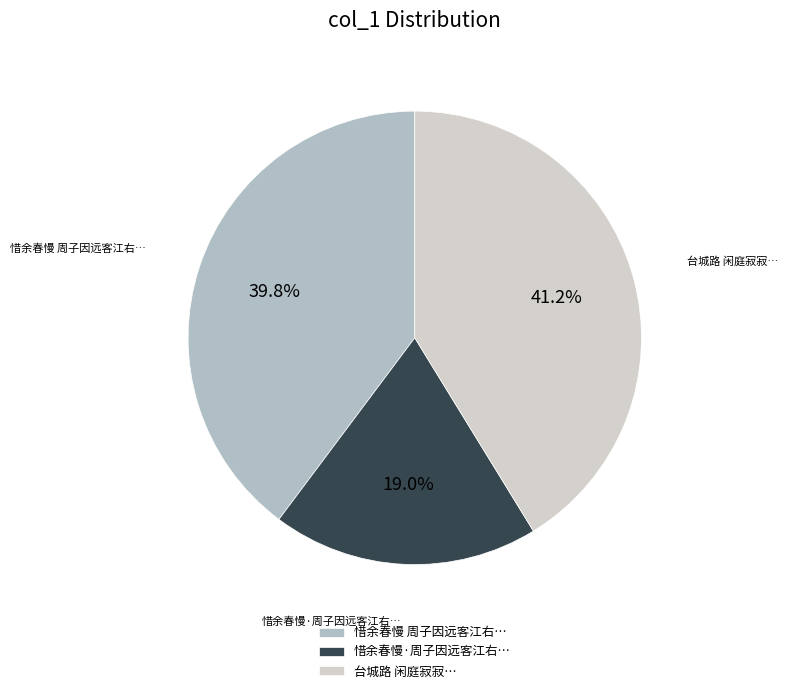

Is there any slice that represents more than half of the pie?

No